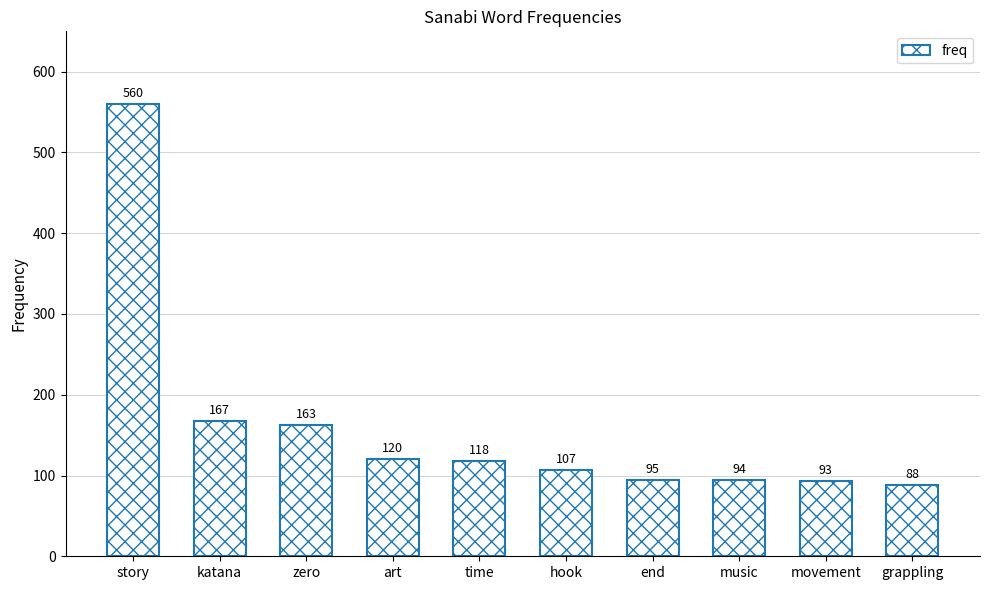

Between art and hook, which is larger?

art